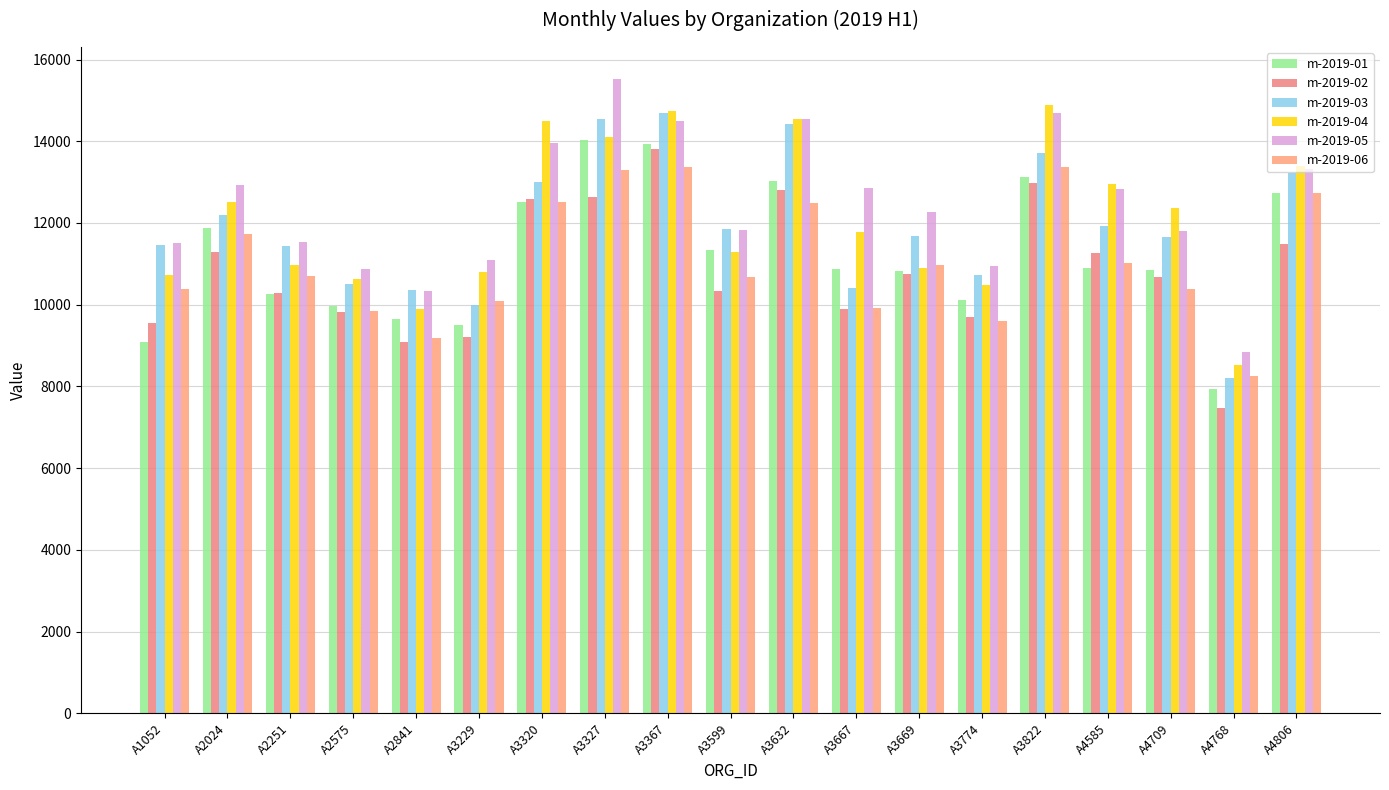

What is the sum of the m-2019-06 values at A2024 and A4585?

22752.3